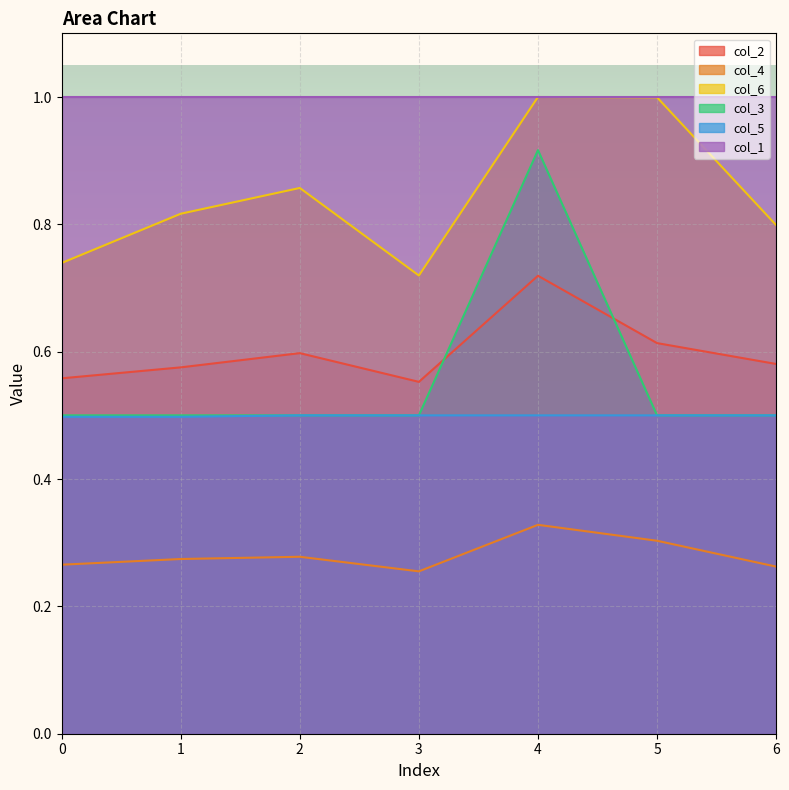

Is it true that col_2 equals 0.6 at 3?

True